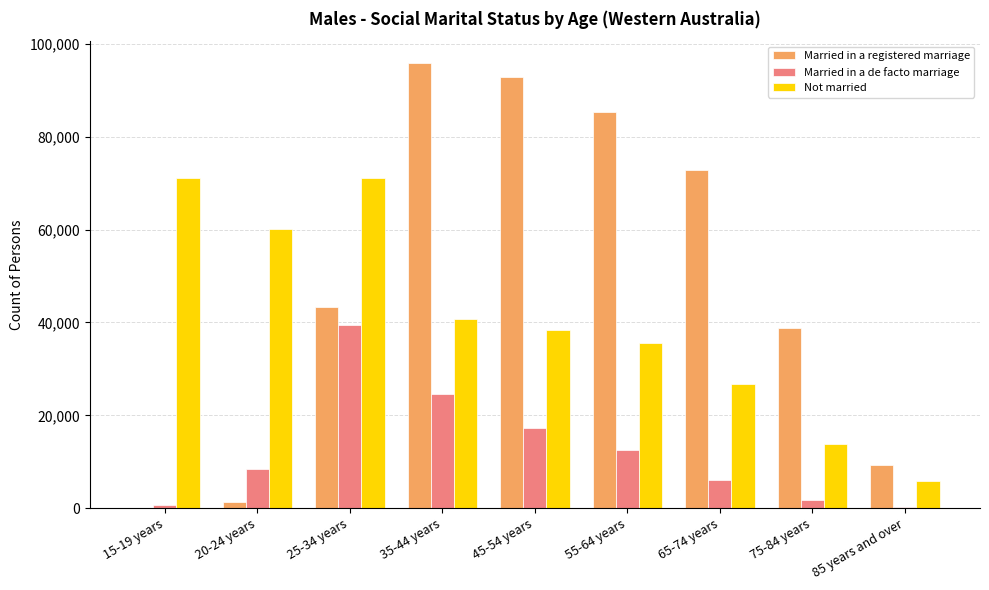

Is it true that Married in a de facto marriage equals 8440 at 20-24 years?

True